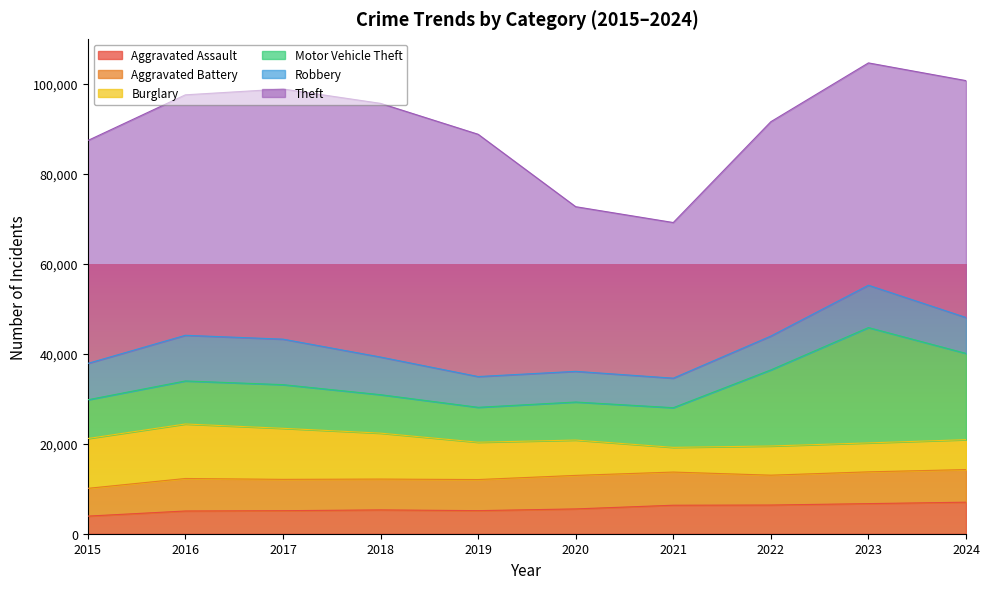

How many categories are shown in the chart?

10